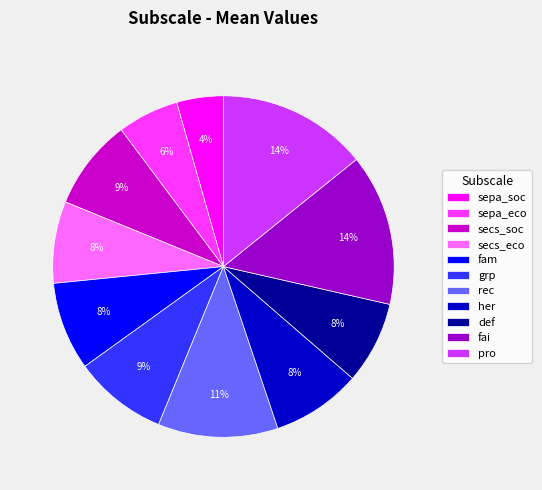

Count the number of slices in the pie.

11